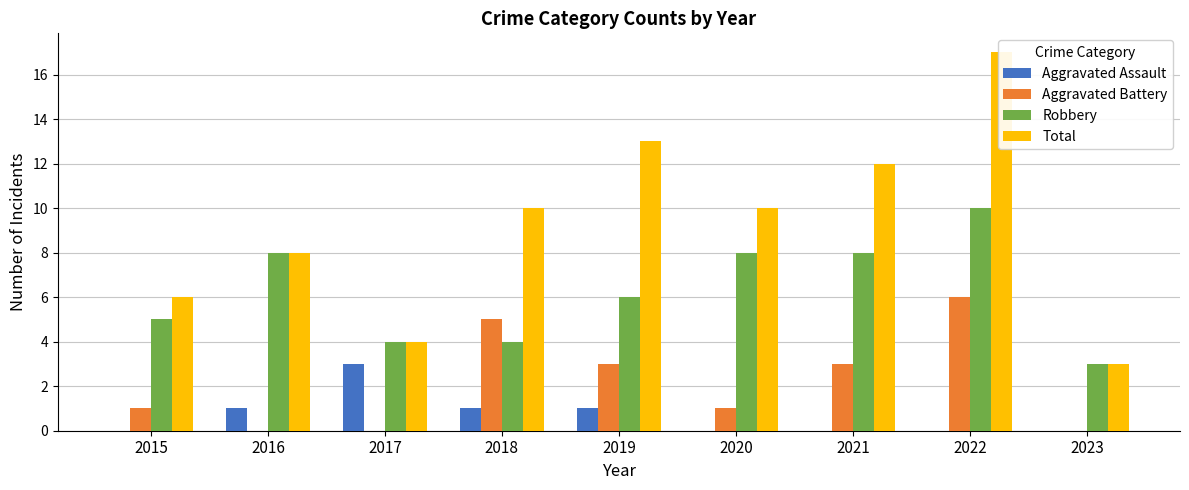

Which category has the lowest value across all series?

2015